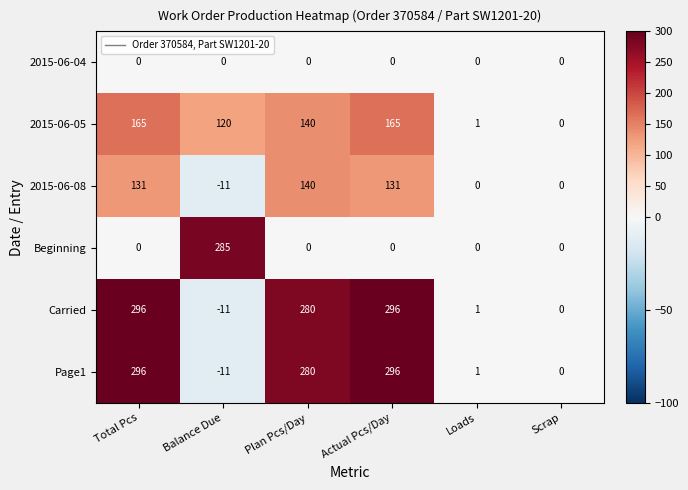

The value of 2015-06-08 at Plan Pcs/Day is 140. True or false?

True